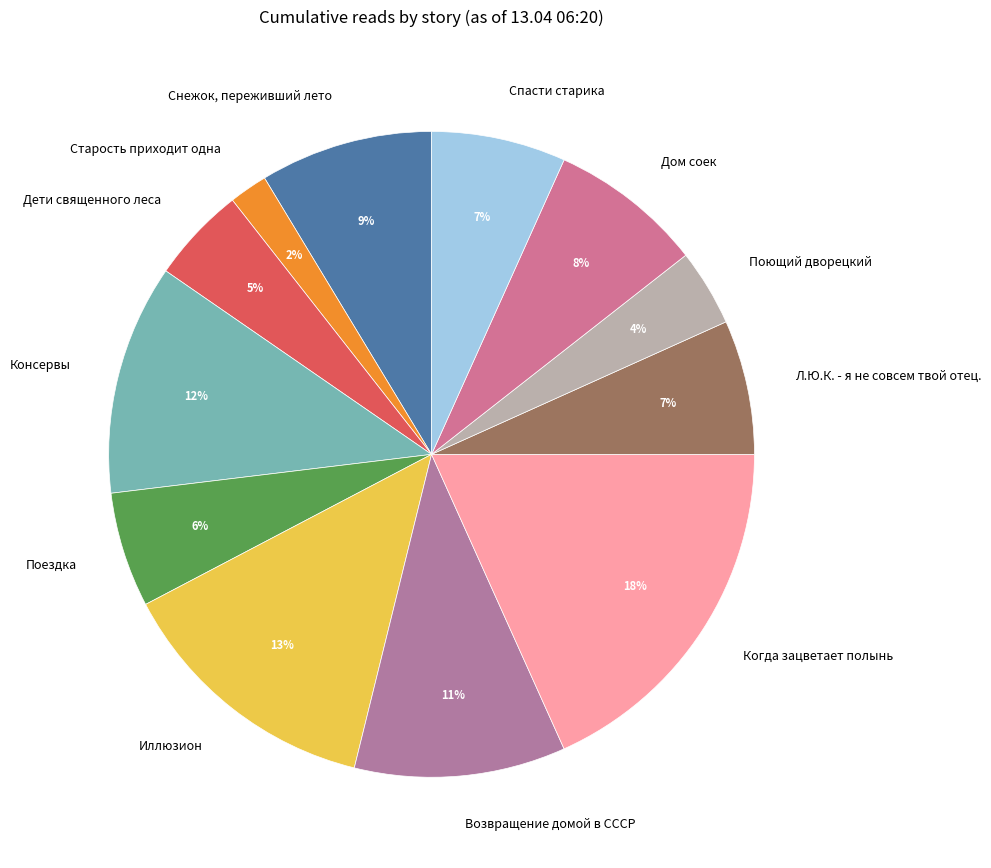

Is there any slice that represents more than half of the pie?

No